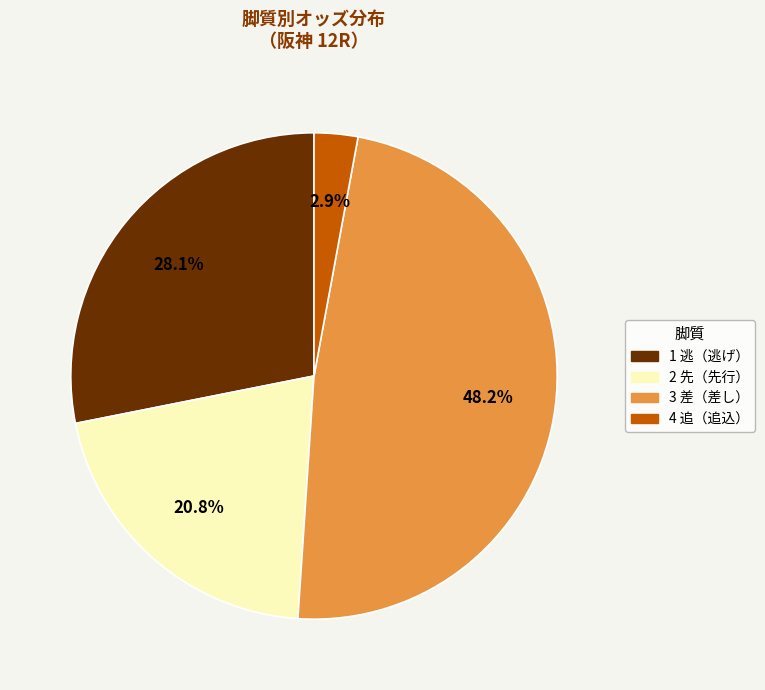

Which has a higher value, 3 差（差し） or 2 先（先行）?

3 差（差し）